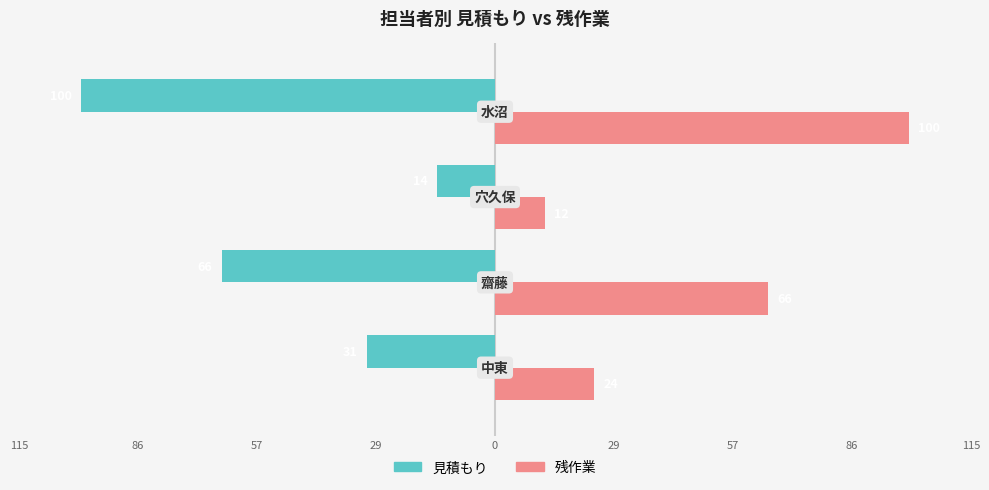

List the series in order of their peak value, highest first.

残作業, 見積もり